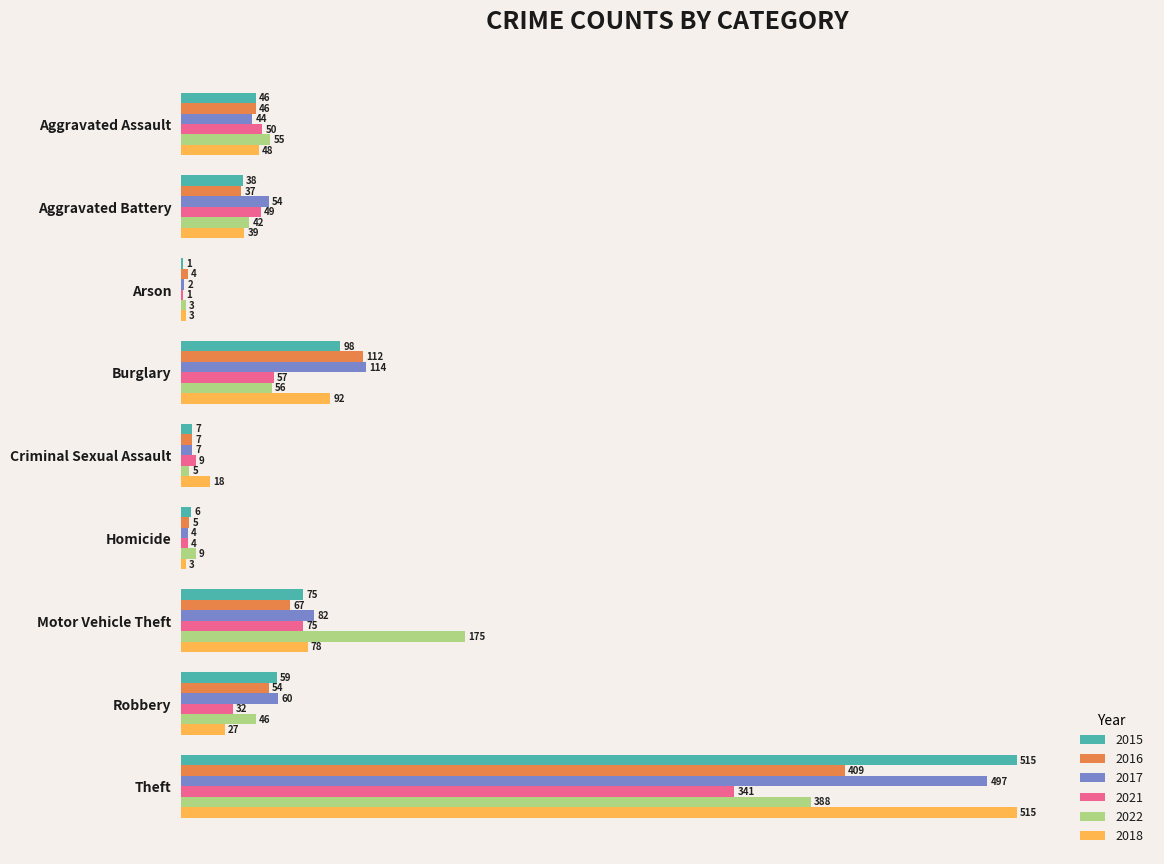

At which category does the chart reach its peak across all series?

Theft